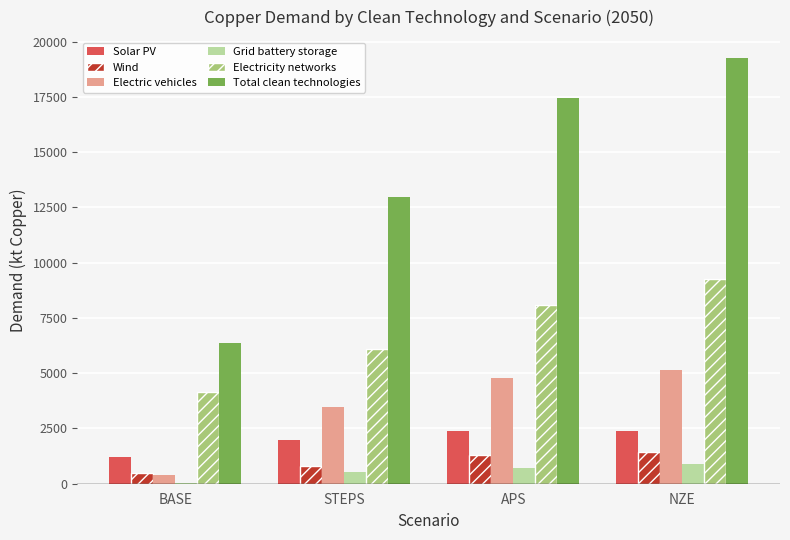

True or false: Electricity networks has a value of 8096 at APS.

True